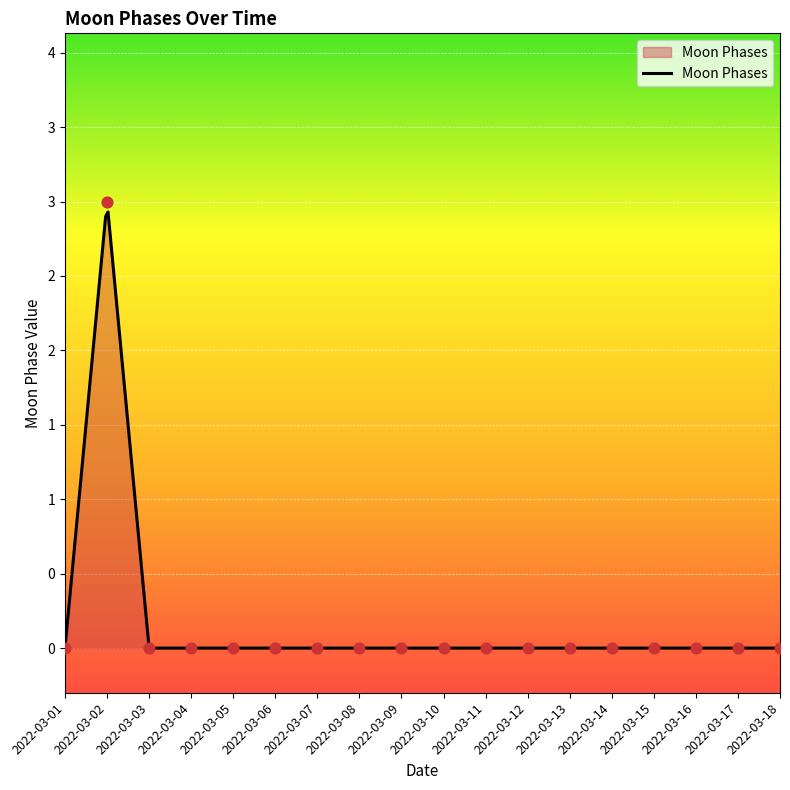

Between 2022-03-18 and 2022-03-14, which is larger?

2022-03-18